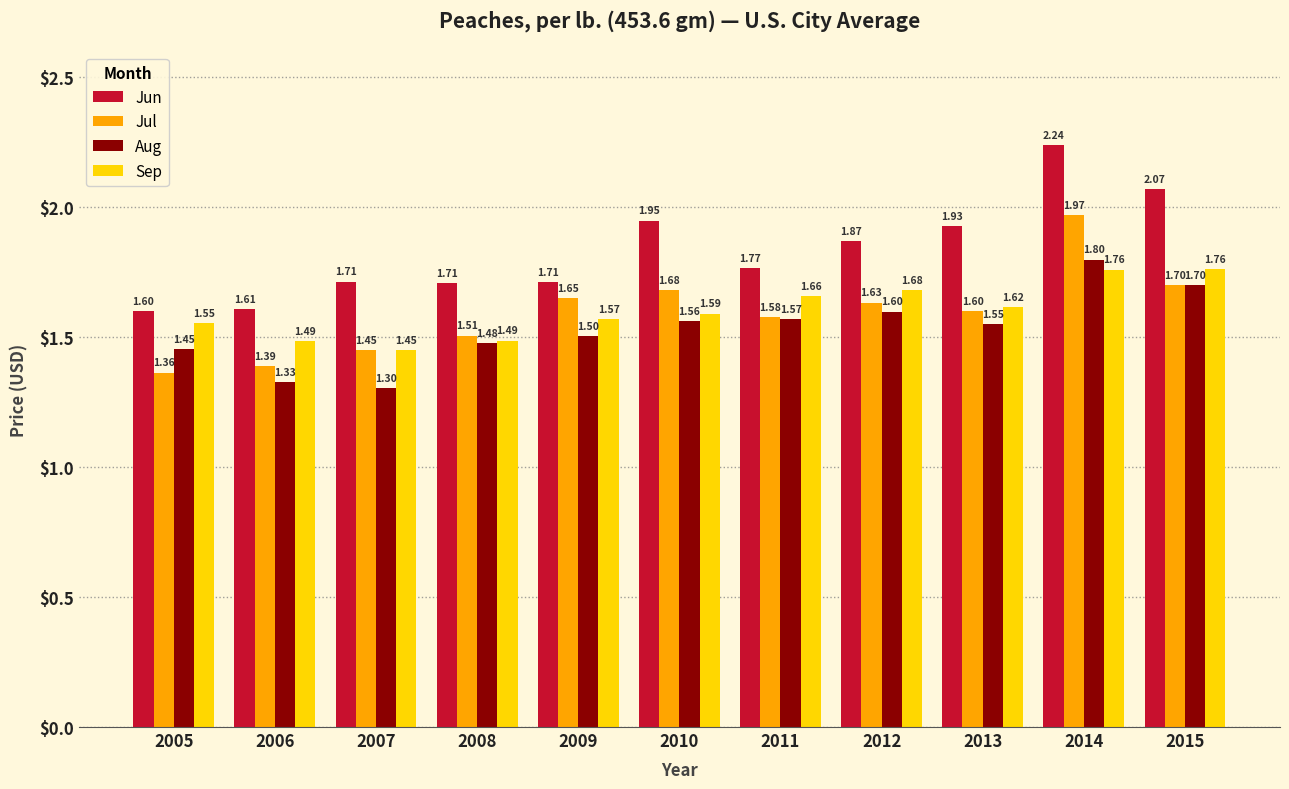

Which series has the widest spread of values?

Jun